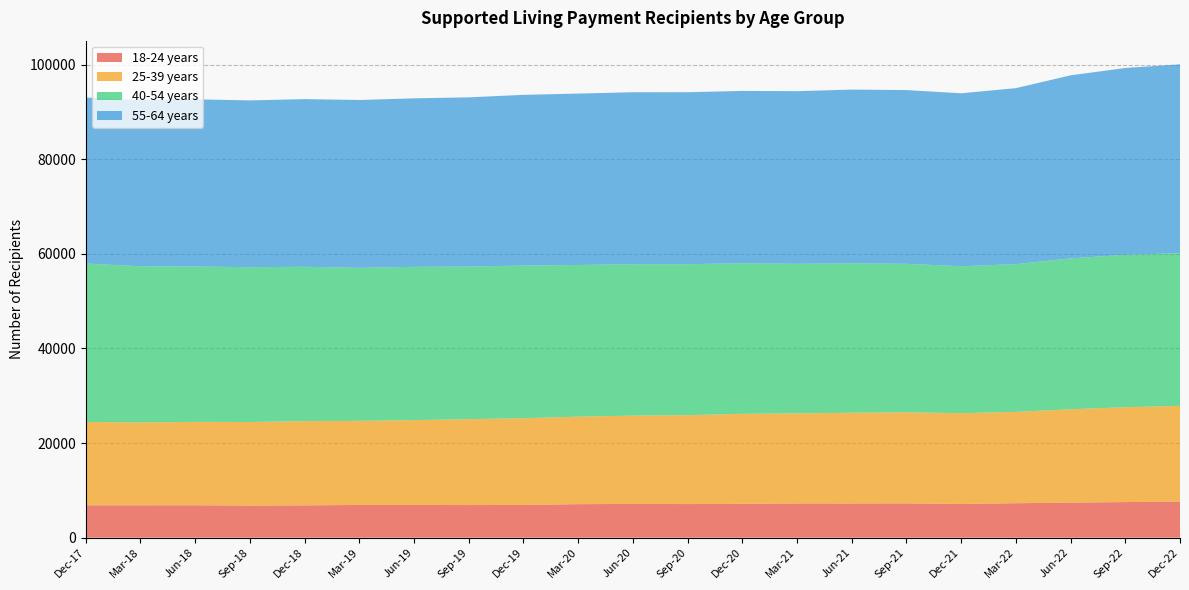

Reading left to right, what are all the values shown in this chart?

18-24 years: Dec-17=6843	Mar-18=6843	Jun-18=6849	Sep-18=6786	Dec-18=6825	Mar-19=6921	Jun-19=6924	Sep-19=6888	Dec-19=6924	Mar-20=7080	Jun-20=7134	Sep-20=7101	Dec-20=7143	Mar-21=7233	Jun-21=7230	Sep-21=7248	Dec-21=7122	Mar-22=7284	Jun-22=7404	Sep-22=7524	Dec-22=7626
25-39 years: Dec-17=17616	Mar-18=17505	Jun-18=17622	Sep-18=17655	Dec-18=17811	Mar-19=17766	Jun-19=17934	Sep-19=18159	Dec-19=18321	Mar-20=18495	Jun-20=18663	Sep-20=18786	Dec-20=19035	Mar-21=19020	Jun-21=19179	Sep-21=19251	Dec-21=19197	Mar-22=19302	Jun-22=19737	Sep-22=20043	Dec-22=20229
40-54 years: Dec-17=33480	Mar-18=33012	Jun-18=32832	Sep-18=32718	Dec-18=32613	Mar-19=32340	Jun-19=32379	Sep-19=32244	Dec-19=32259	Mar-20=32052	Jun-20=31998	Sep-20=31908	Dec-20=31815	Mar-21=31623	Jun-21=31575	Sep-21=31374	Dec-21=31044	Mar-22=31224	Jun-22=31881	Sep-22=32217	Dec-22=32256
55-64 years: Dec-17=35082	Mar-18=35109	Jun-18=35340	Sep-18=35256	Dec-18=35439	Mar-19=35472	Jun-19=35619	Sep-19=35772	Dec-19=36084	Mar-20=36231	Jun-20=36348	Sep-20=36351	Dec-20=36426	Mar-21=36492	Jun-21=36717	Sep-21=36723	Dec-21=36555	Mar-22=37194	Jun-22=38691	Sep-22=39477	Dec-22=39927